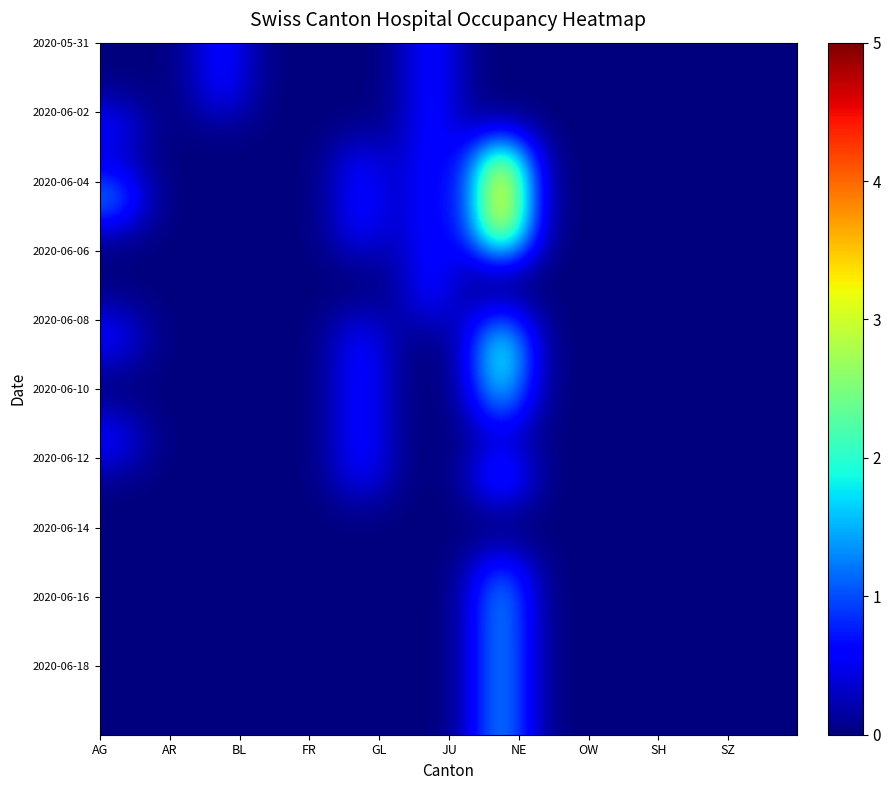

The value of FR at FR is 0. True or false?

True